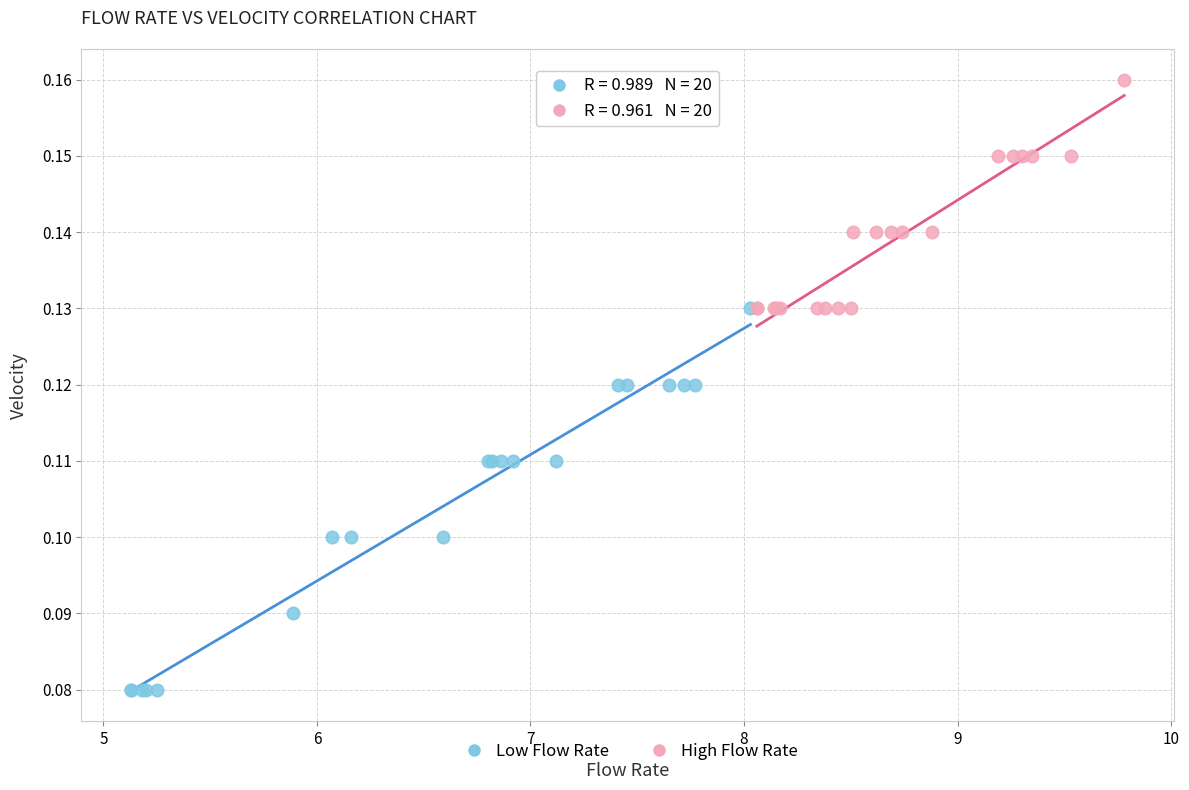

Which series has the widest spread of Y values?

Low Flow Rate